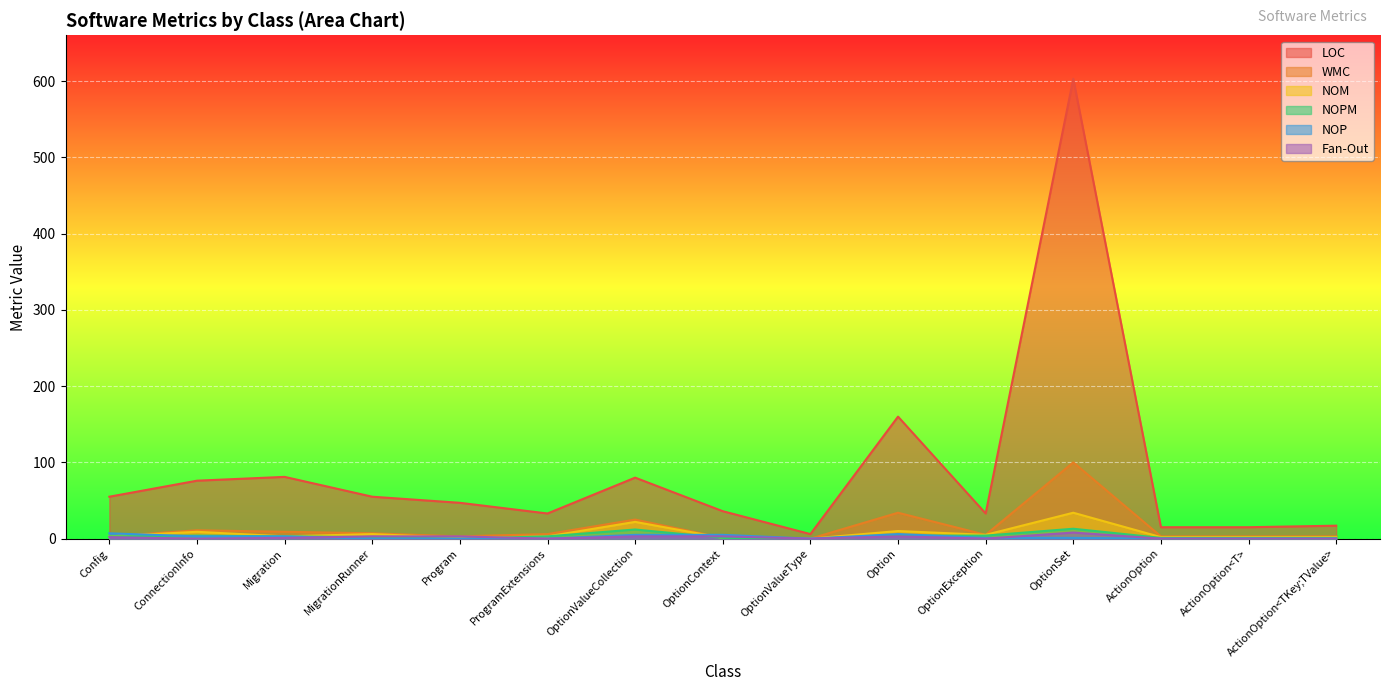

True or false: LOC and Fan-Out cross at least once.

False